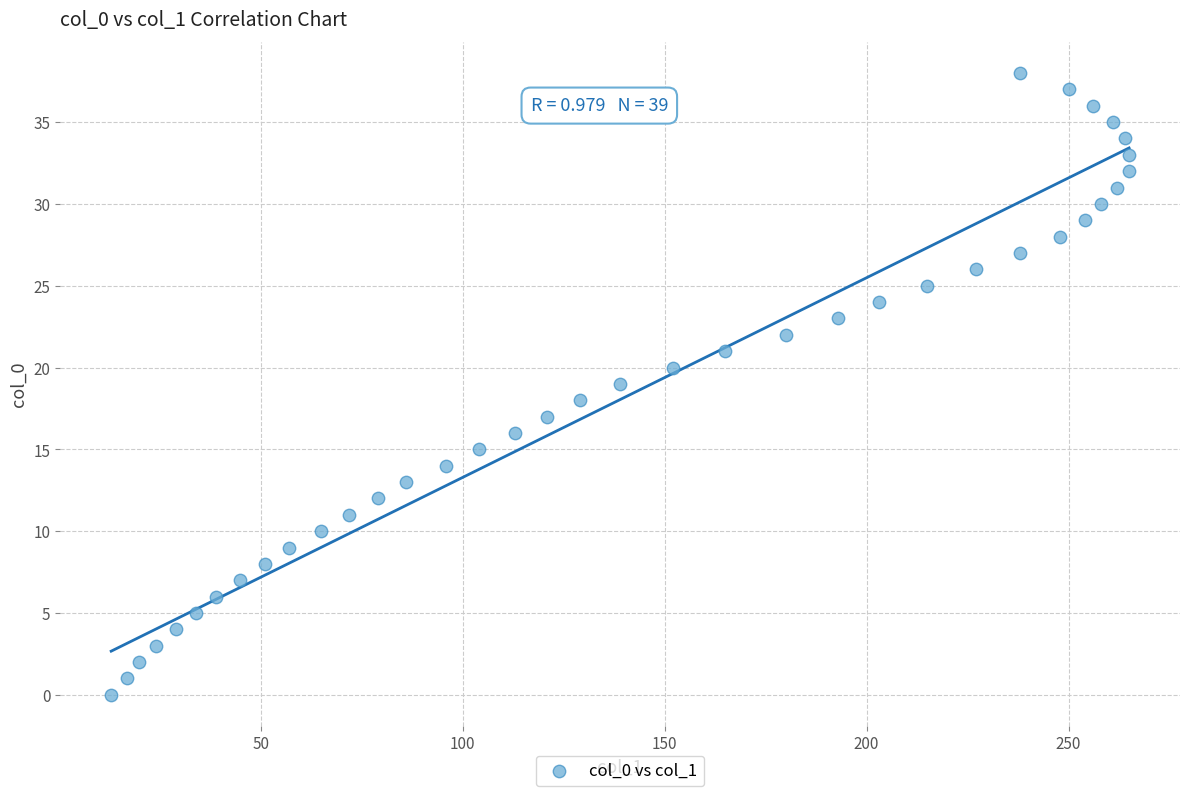

What is the range of Y values (max minus min)?

38